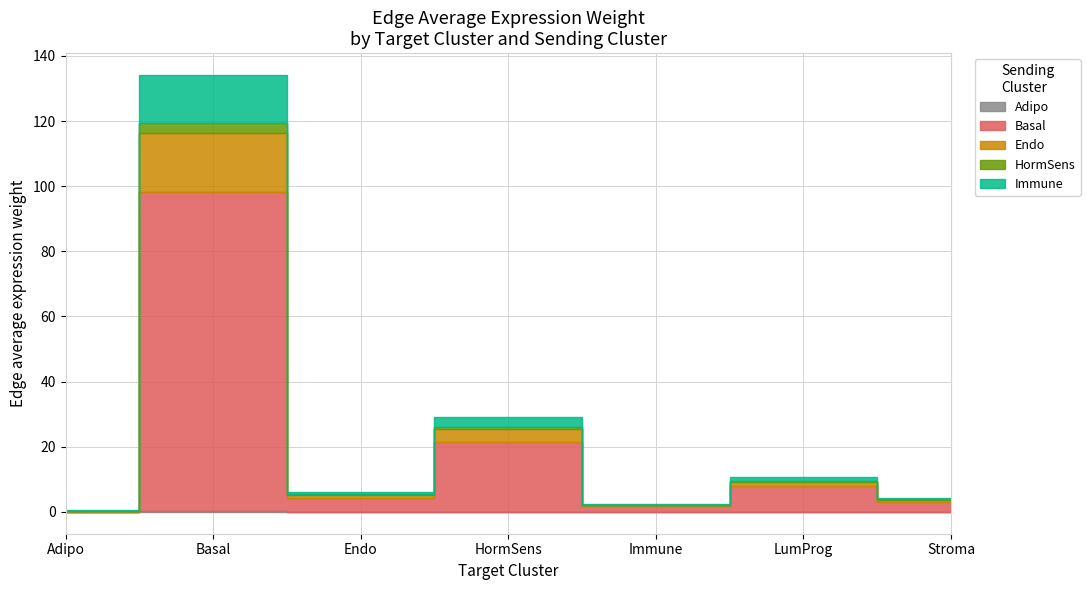

Reading left to right, extract all data points from this chart.

Adipo: Adipo=0.0	Basal=0.3	Endo=0.0	HormSens=0.1	Immune=0.0	LumProg=0.0	Stroma=0.0
Basal: Adipo=0.0	Basal=98.1	Endo=4.4	HormSens=21.3	Immune=1.7	LumProg=7.8	Stroma=3.2
Endo: Adipo=0.2	Basal=18.0	Endo=0.8	HormSens=3.9	Immune=0.3	LumProg=1.4	Stroma=0.6
HormSens: Adipo=0.0	Basal=3.0	Endo=0.1	HormSens=0.7	Immune=0.1	LumProg=0.2	Stroma=0.1
Immune: Adipo=0.2	Basal=14.8	Endo=0.7	HormSens=3.2	Immune=0.3	LumProg=1.2	Stroma=0.5